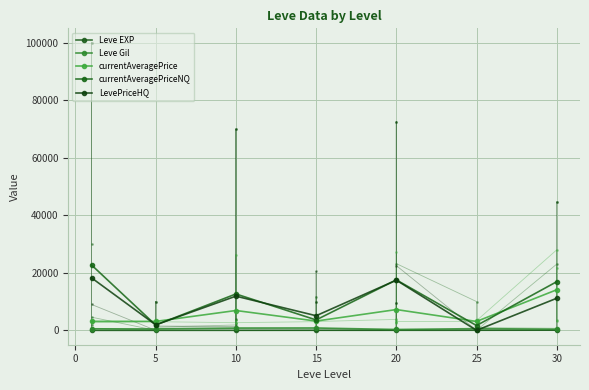

How many data points in LevePriceHQ are less than 11156?

3